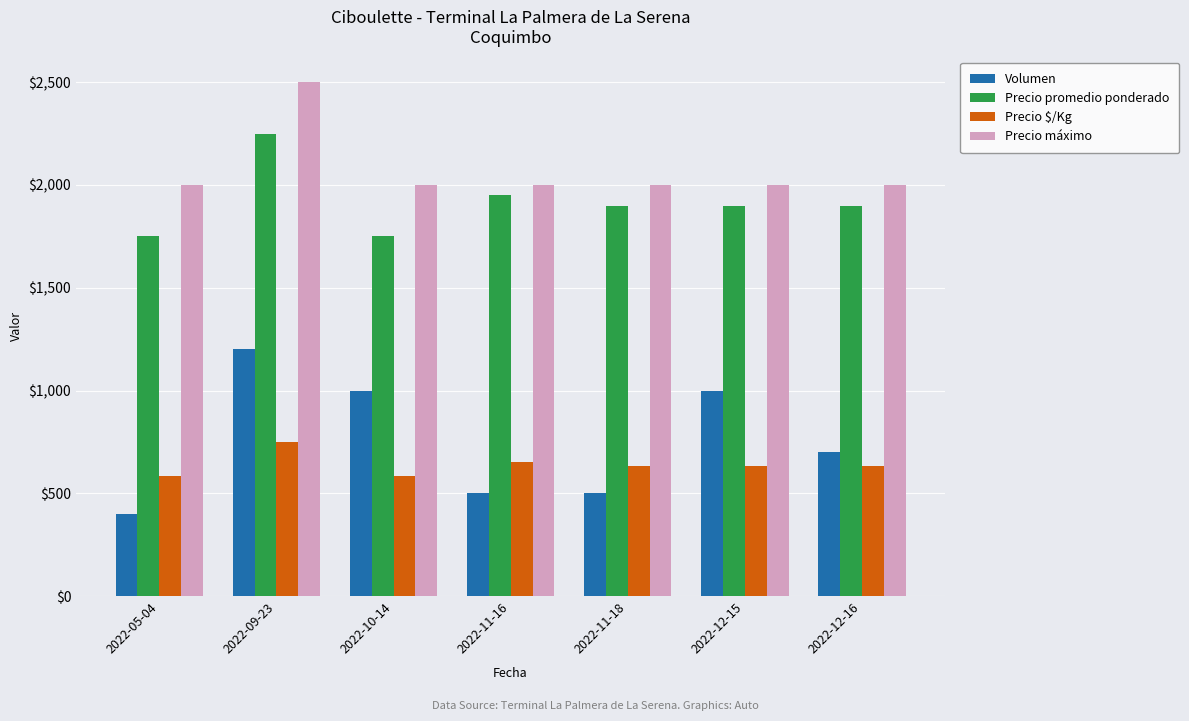

How many groups of bars are there?

7